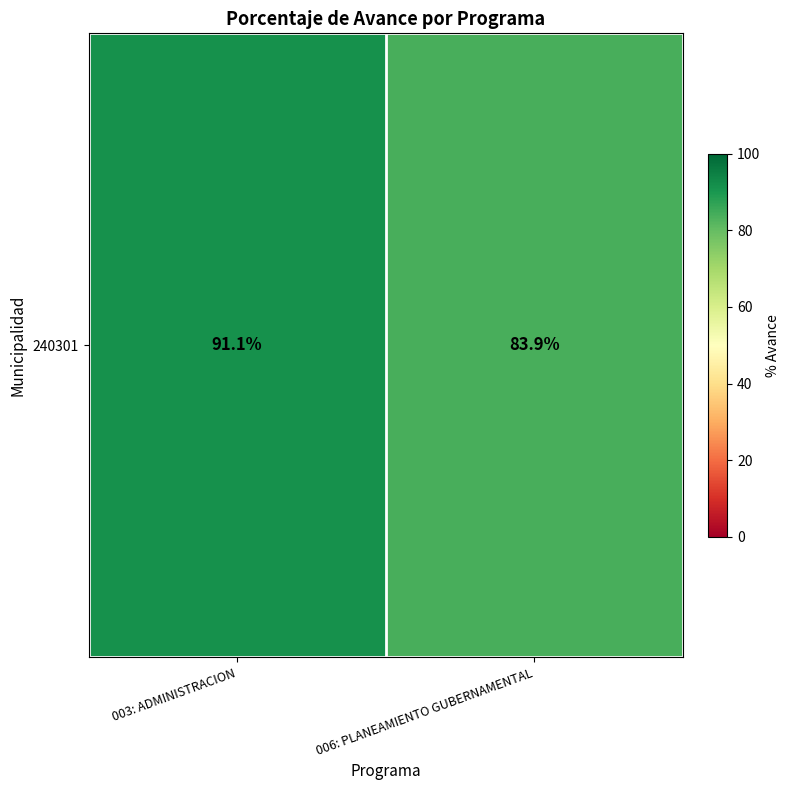

What is the greatest value displayed?

91.1